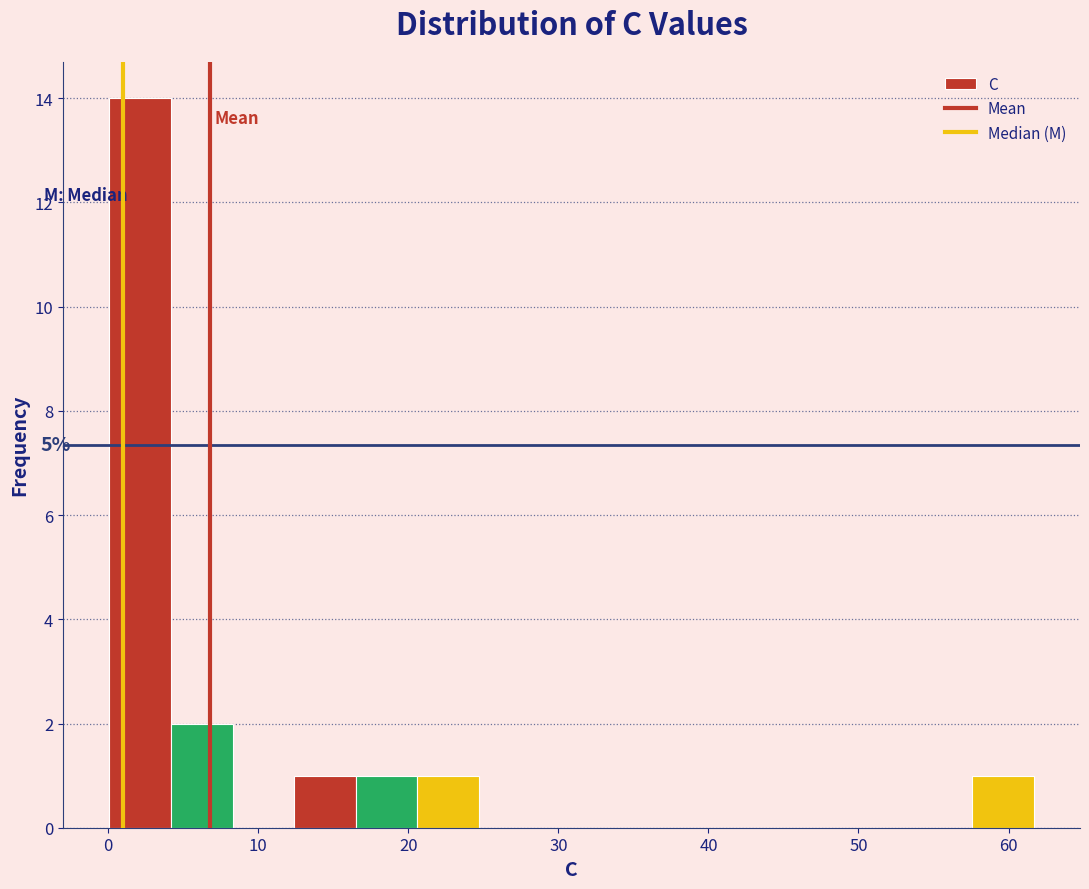

Which range on the x-axis has the tallest bar?

0 to 4